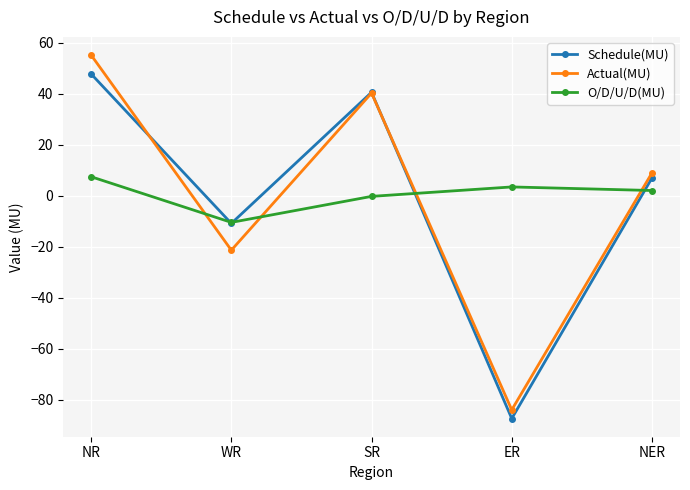

What is the maximum value for Schedule(MU)?

47.7